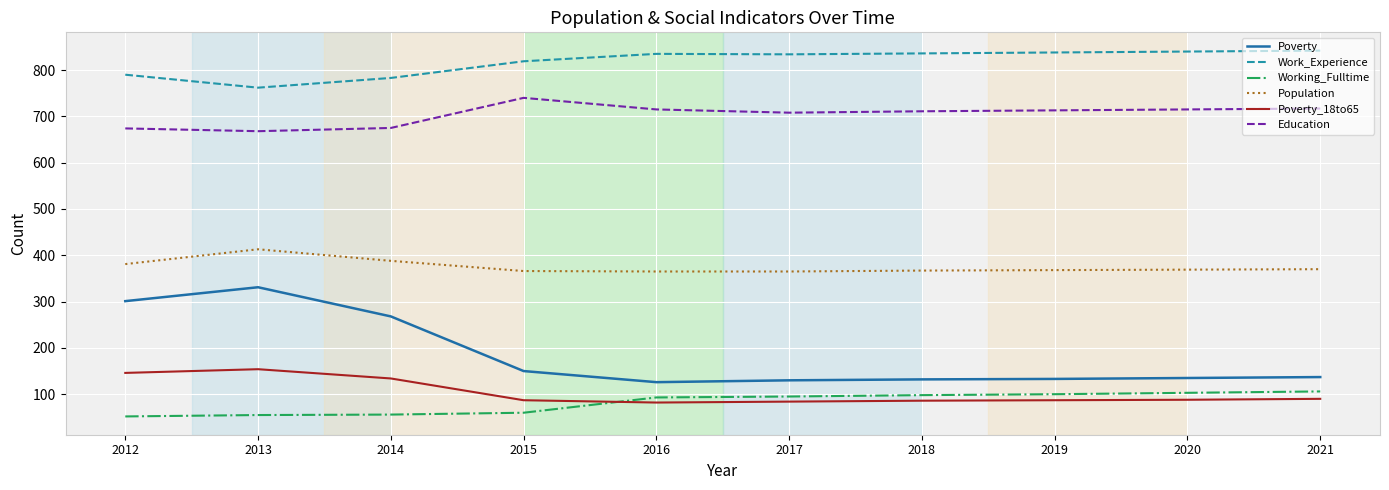

Is the value of Poverty_18to65 at 2013 greater than the value of Population at 2013?

No